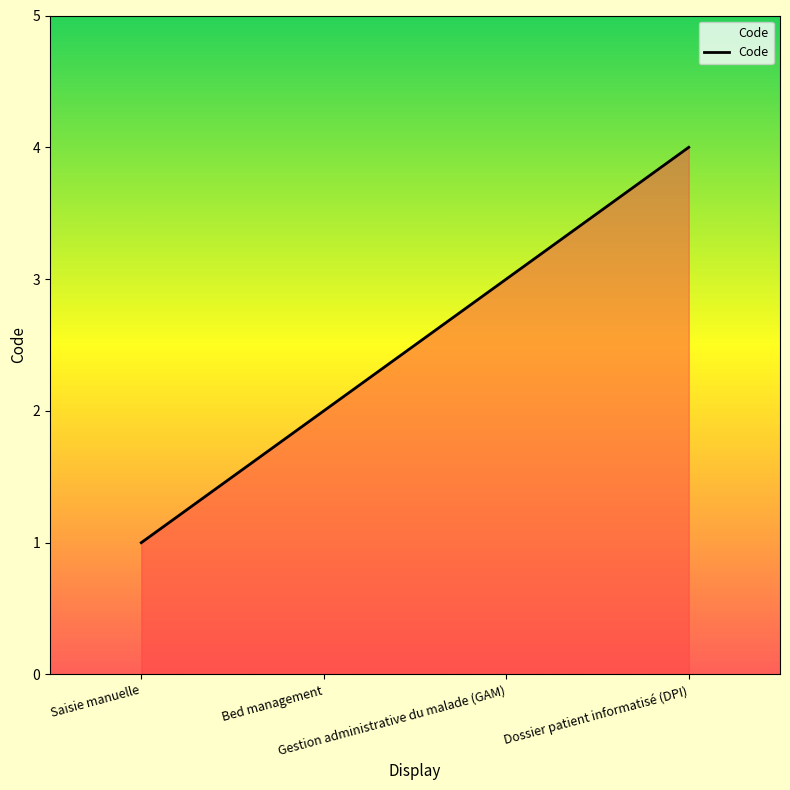

What is the maximum value shown in the chart?

4